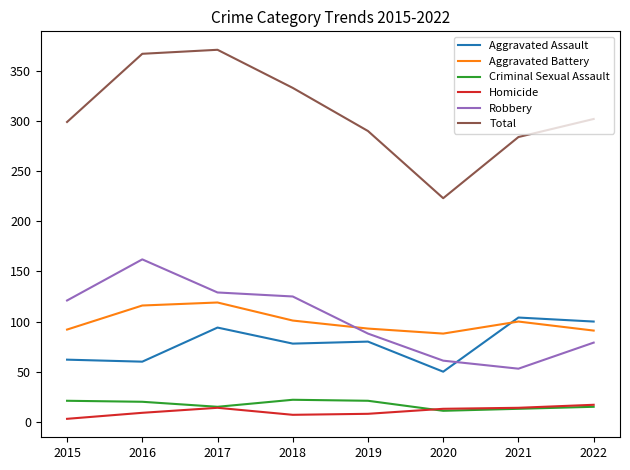

Rank the series at 2015 from highest to lowest value.

Total, Robbery, Aggravated Battery, Aggravated Assault, Criminal Sexual Assault, Homicide